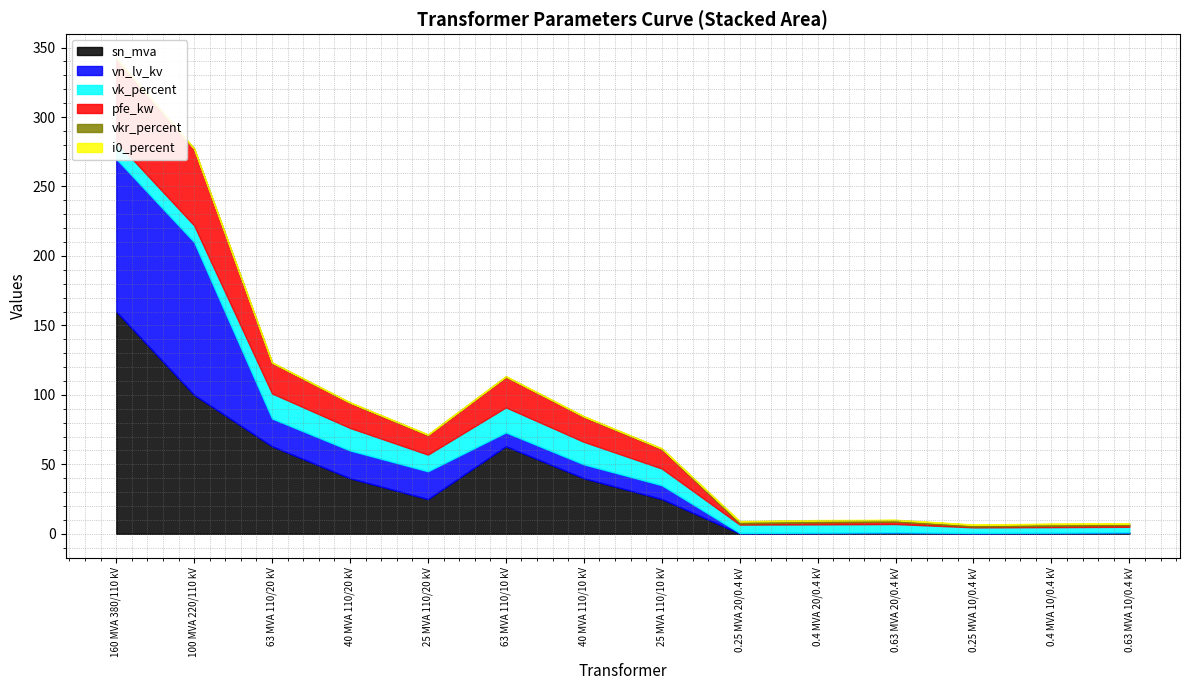

Read the vn_lv_kv value at 0.4 MVA 10/0.4 kV.

0.4